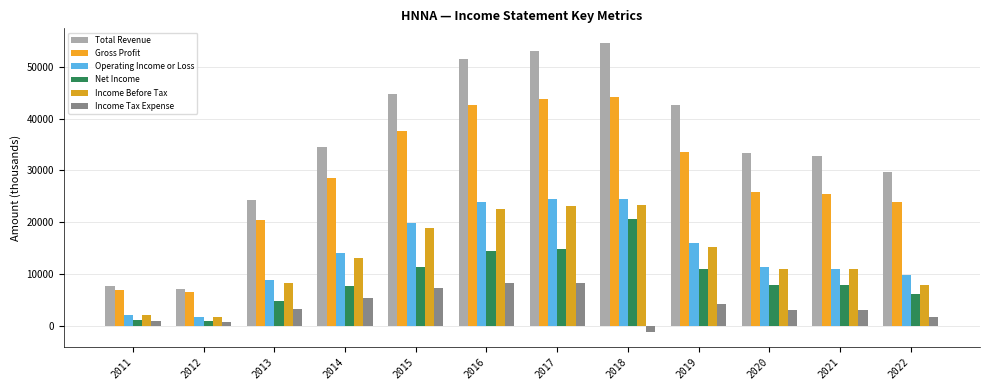

What is the difference between the highest and lowest values at 2012?

6300